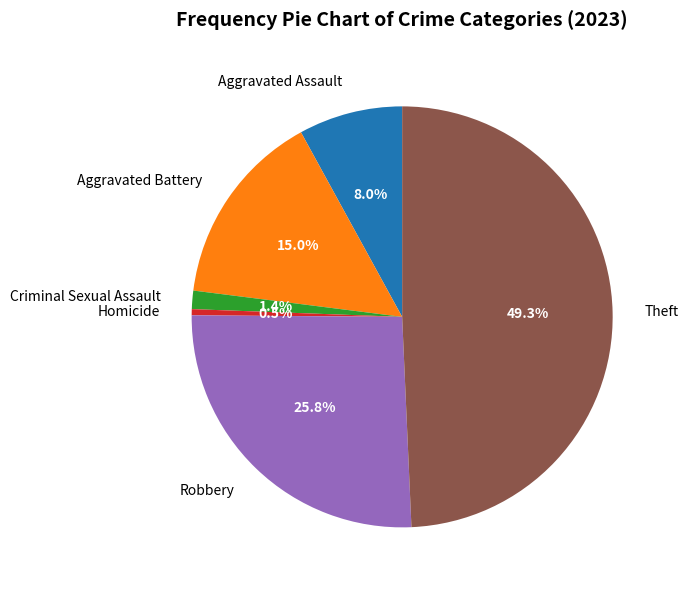

Rank the categories by value from highest to lowest.

Theft, Robbery, Aggravated Battery, Aggravated Assault, Criminal Sexual Assault, Homicide